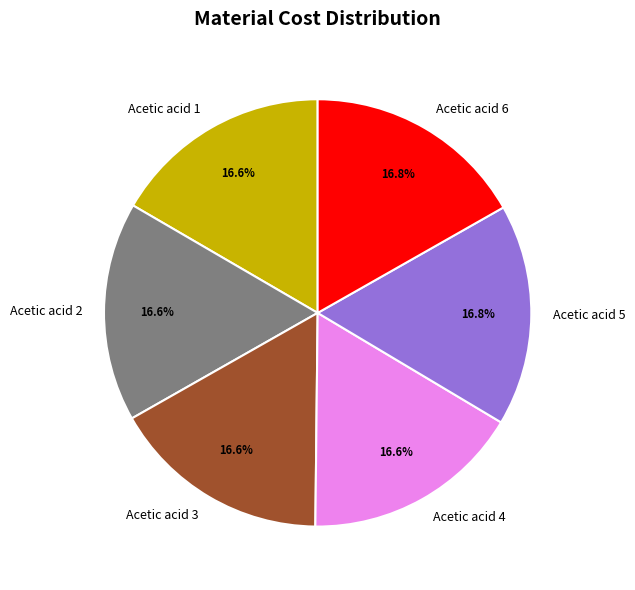

Approximately how many times larger is the value at Acetic acid 1 compared to Acetic acid 4?

1.0